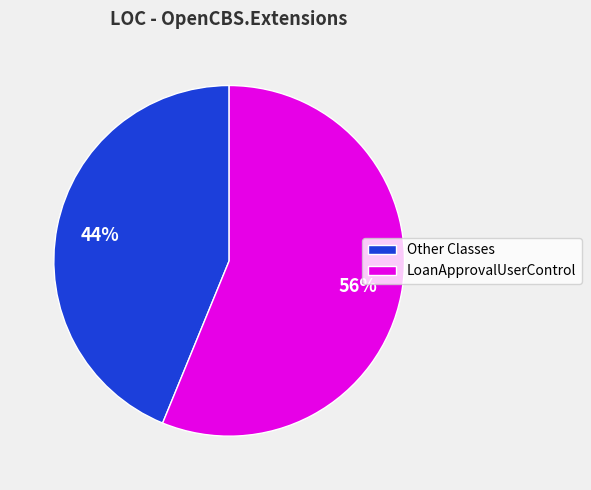

To the nearest percent, what is the average slice percentage?

50%